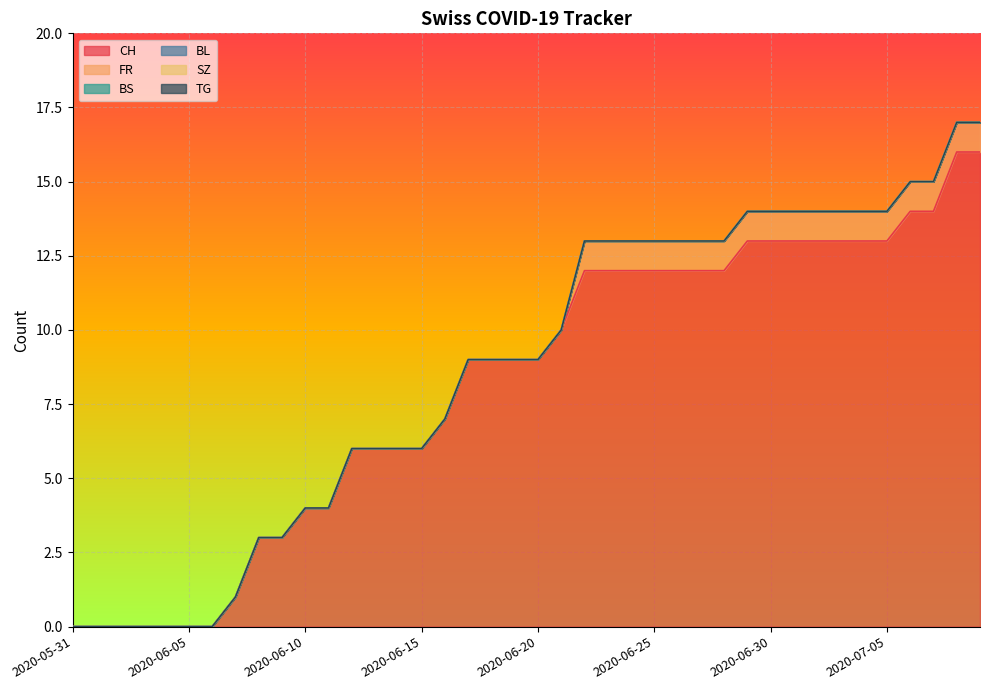

What is the approximate value of CH at 2020-06-16, to the nearest 10?

10